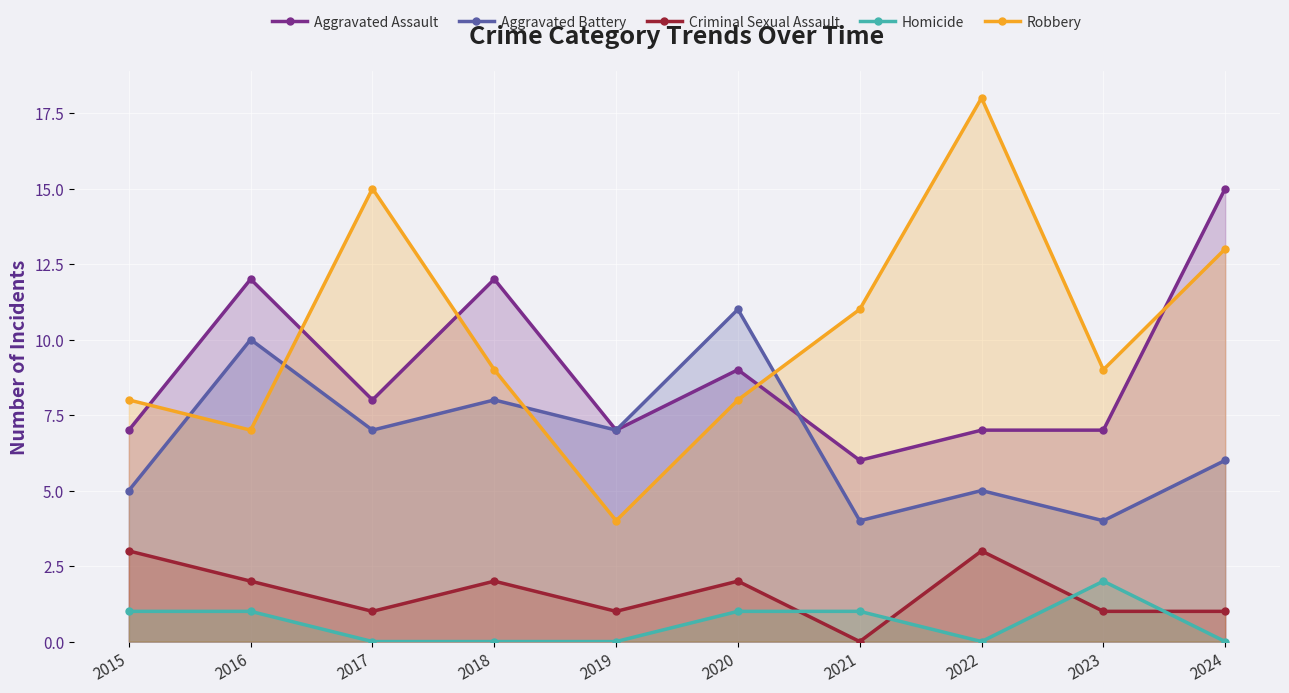

True or false: Aggravated Assault and Criminal Sexual Assault cross at least once.

False